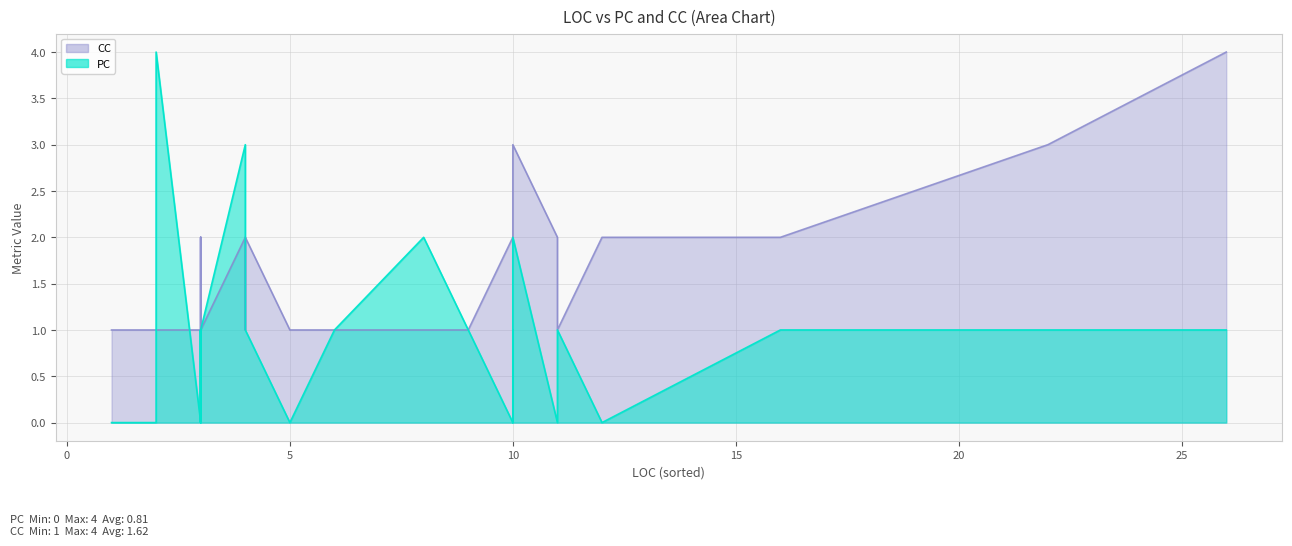

What is the sum of all PC values?

26